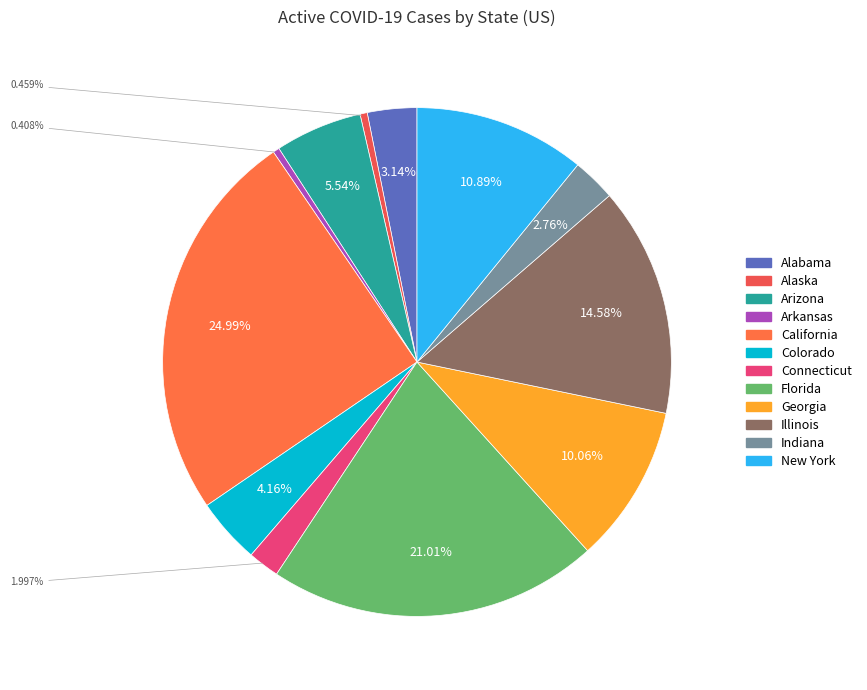

Is there a majority slice in this chart?

No